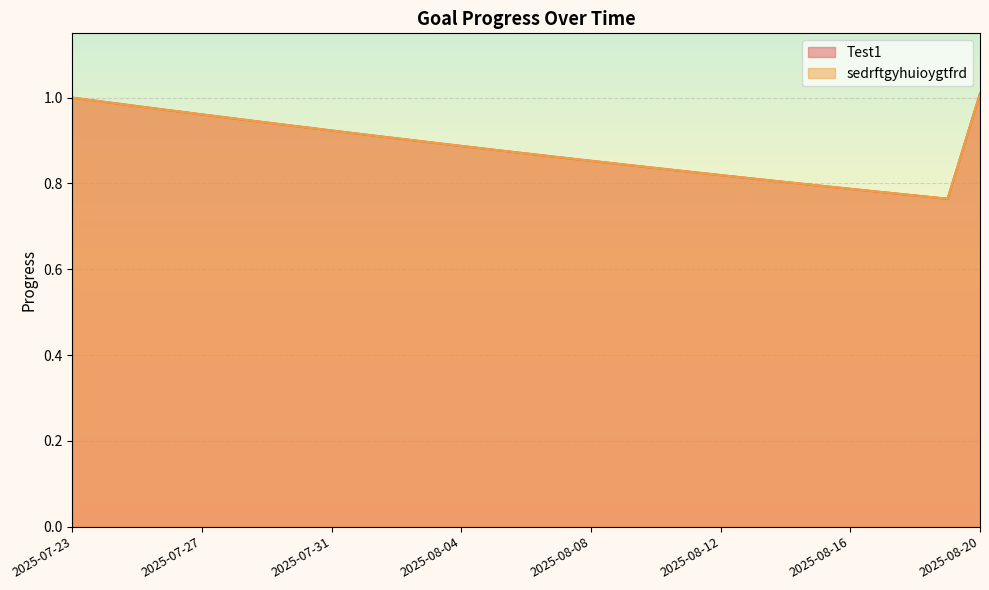

True or false: sedrftgyhuioygtfrd and Test1 intersect in this chart.

False